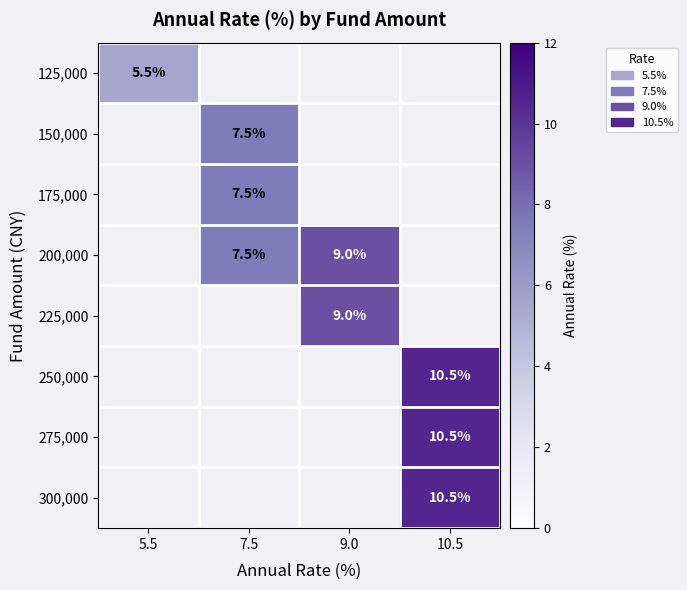

How many values in 250,000 are above zero?

1